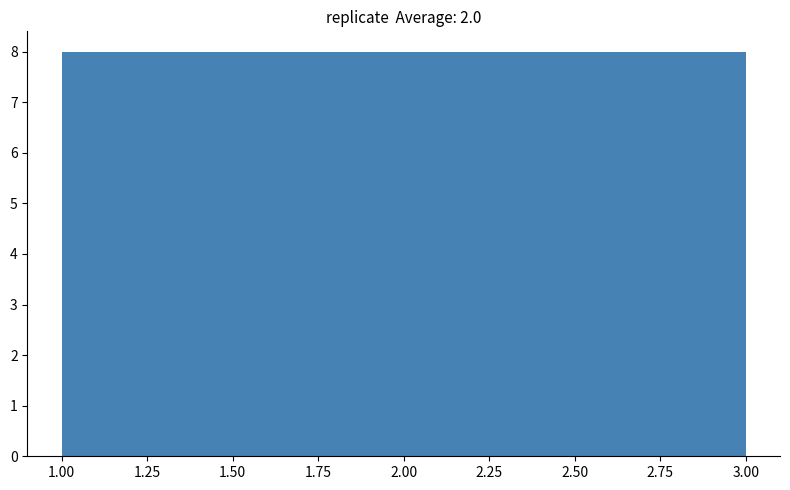

What is the height of the bar covering 1.65 to 2.35 on the x-axis? Neither the bar edges nor the heights are printed on the chart, so give them approximately, as read against the axes.

8